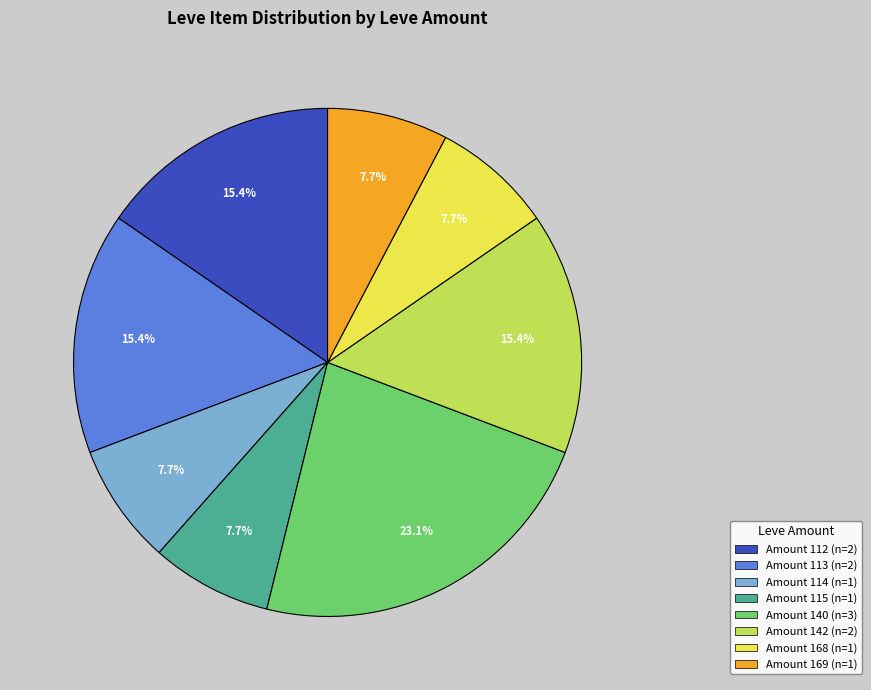

Is there any slice that represents more than half of the pie?

No